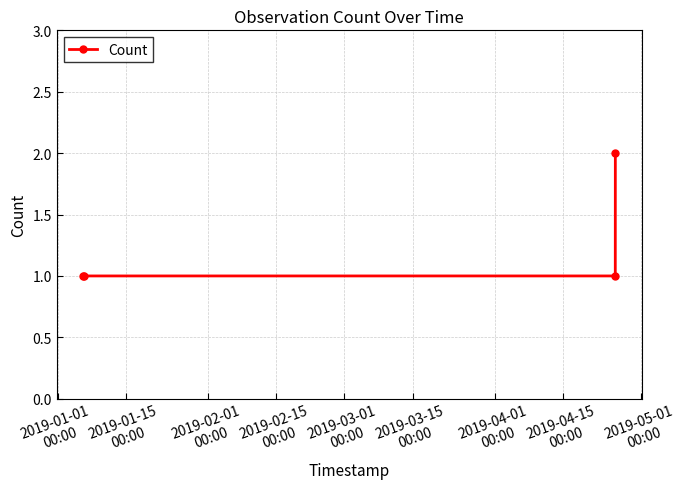

True or false: the data has more than 1 interior local peaks.

False